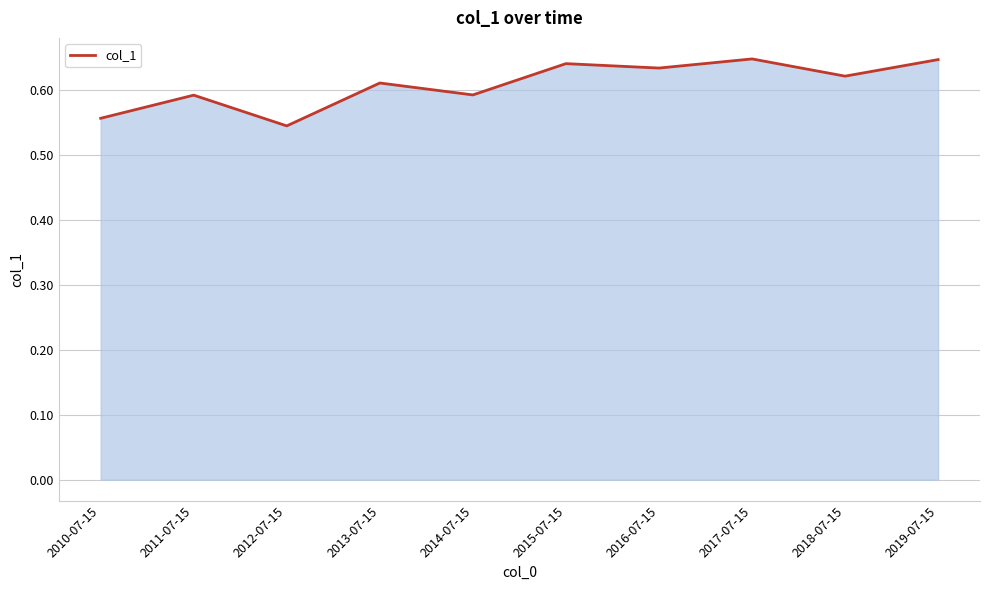

What is the sum of the values at 2014-07-15 and 2018-07-15?

1.2